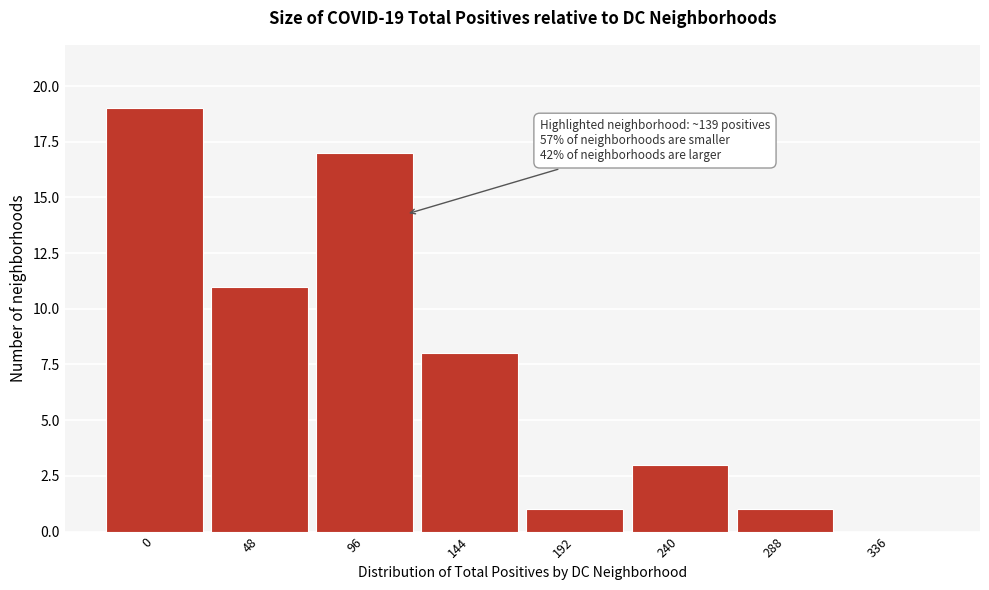

Reading left to right, extract all data points from this chart.

0=19	48=11	96=17	144=8	192=1	240=3	288=1	336=0